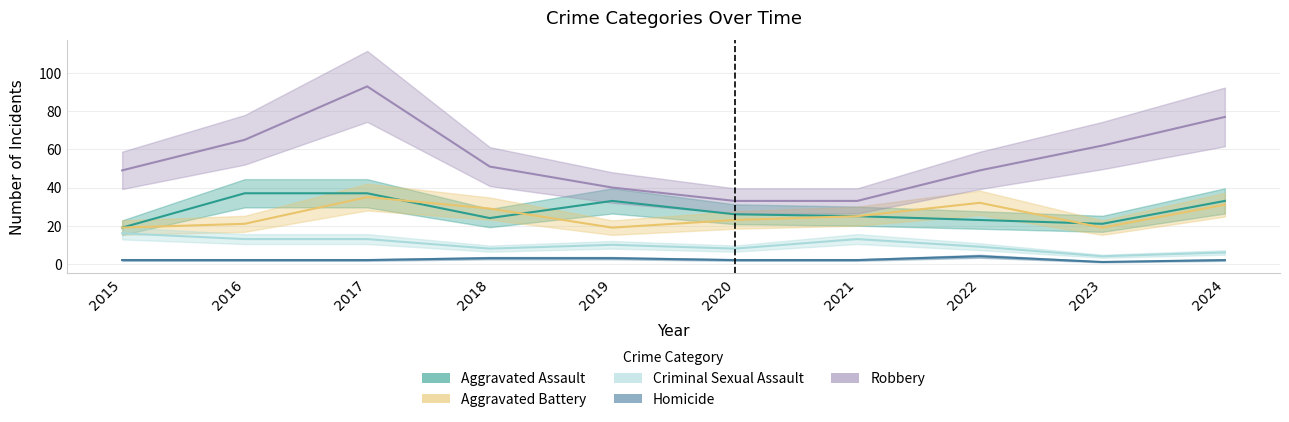

How many interior local valleys does the Aggravated Assault series have?

2